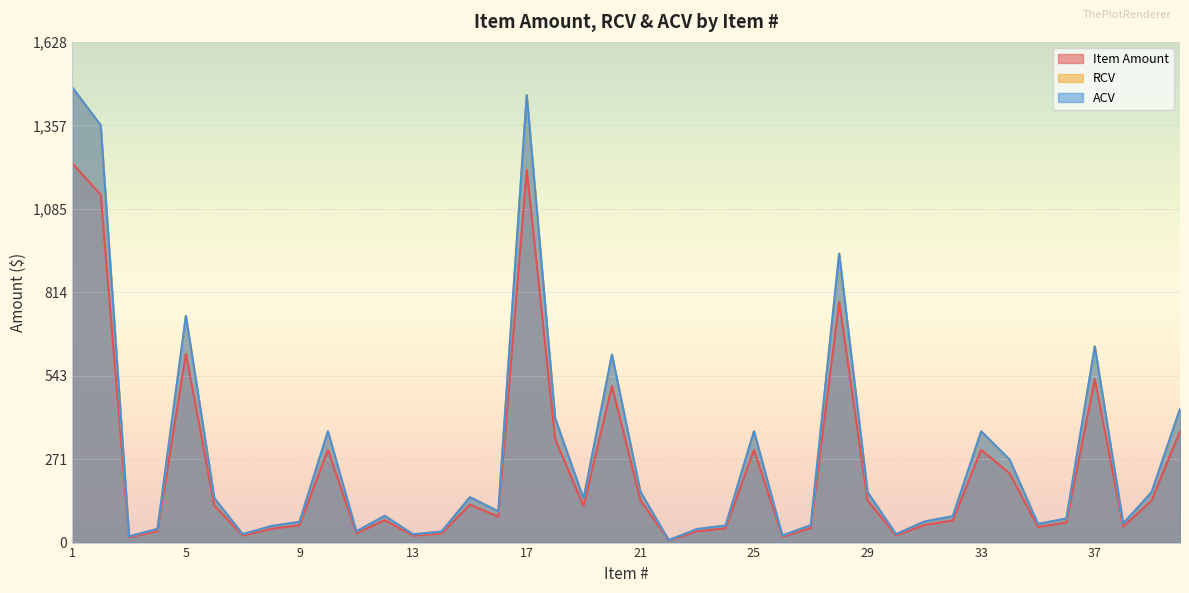

What is the sum of the RCV values at 13 and 7?

54.2